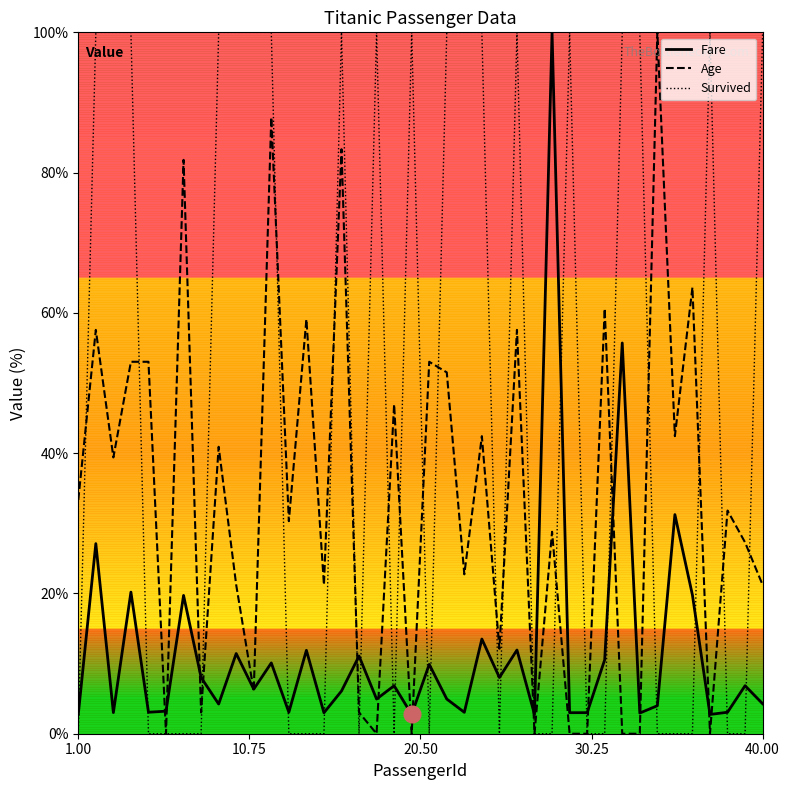

Count the Survived values in the range 0 to 100.

40